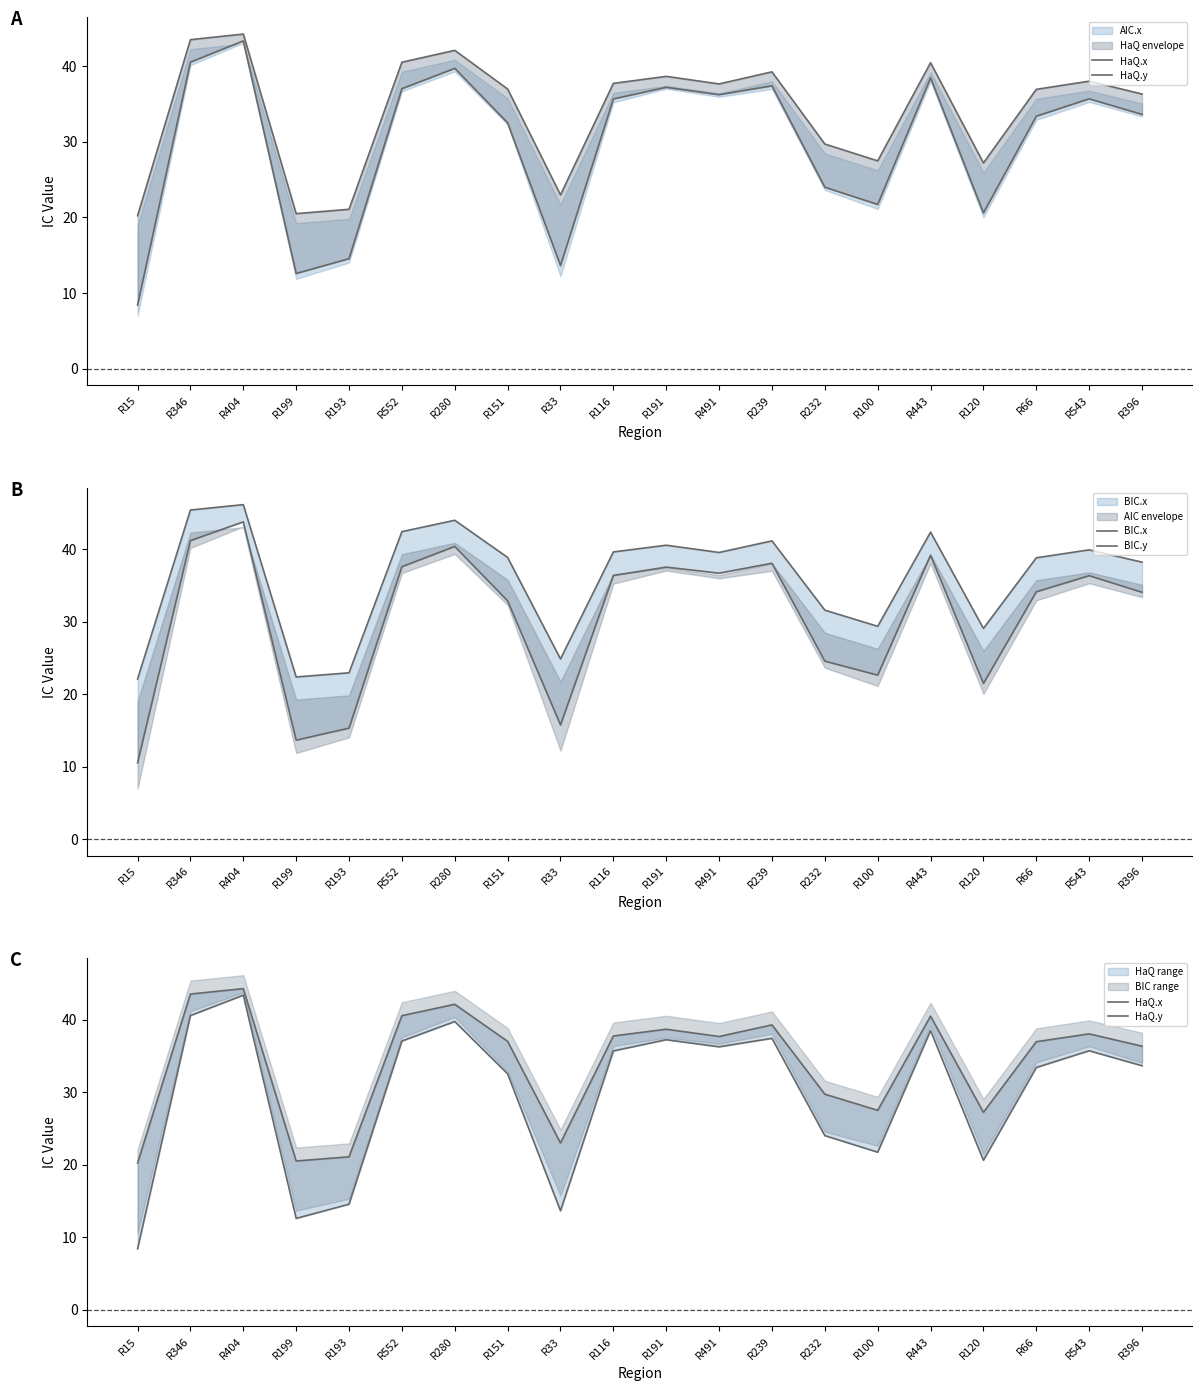

What is the smallest value displayed?

8.4